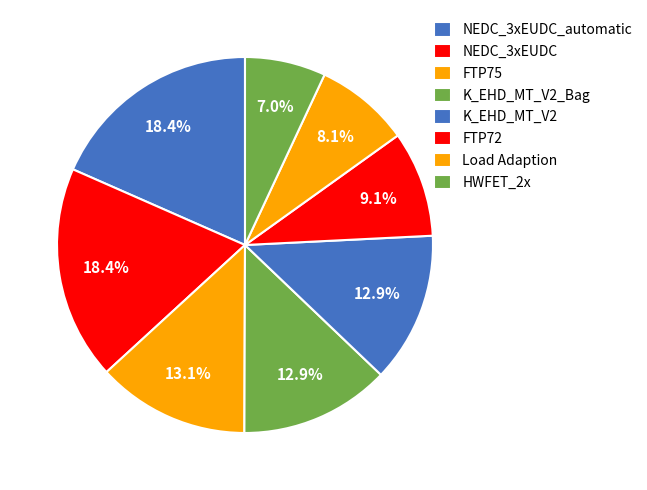

What portion of the pie excludes FTP75?

86.9%